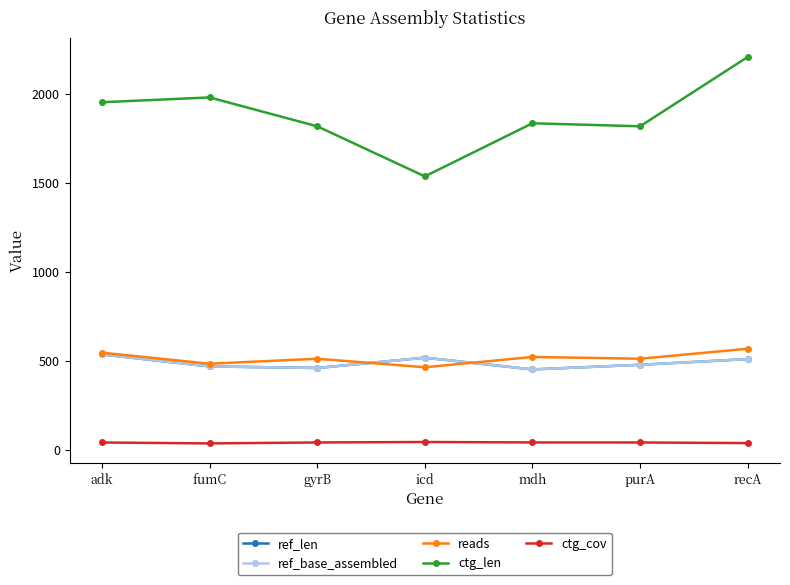

Is the value of ref_len at purA greater than the value of reads at icd?

Yes